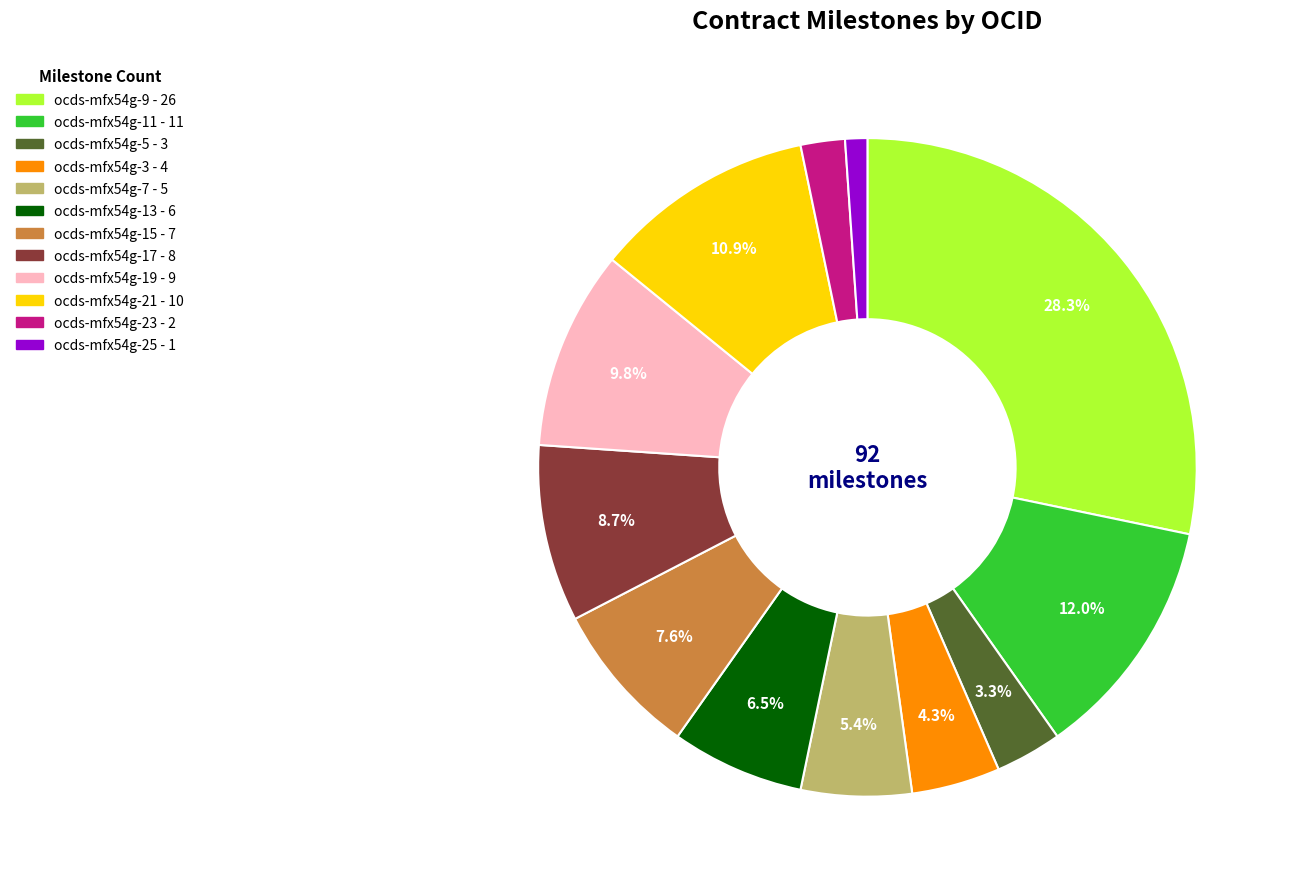

To the nearest percent, what portion does ocds-mfx54g-9 represent?

28%